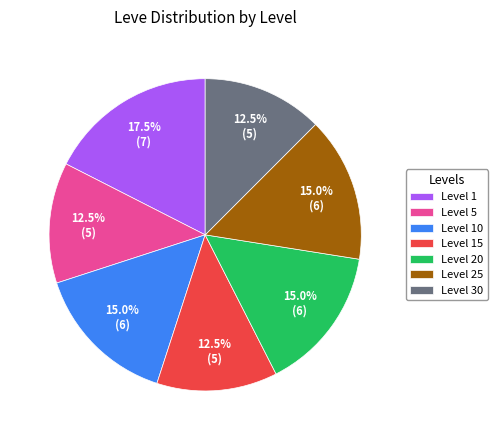

Count the number of slices in the pie.

7